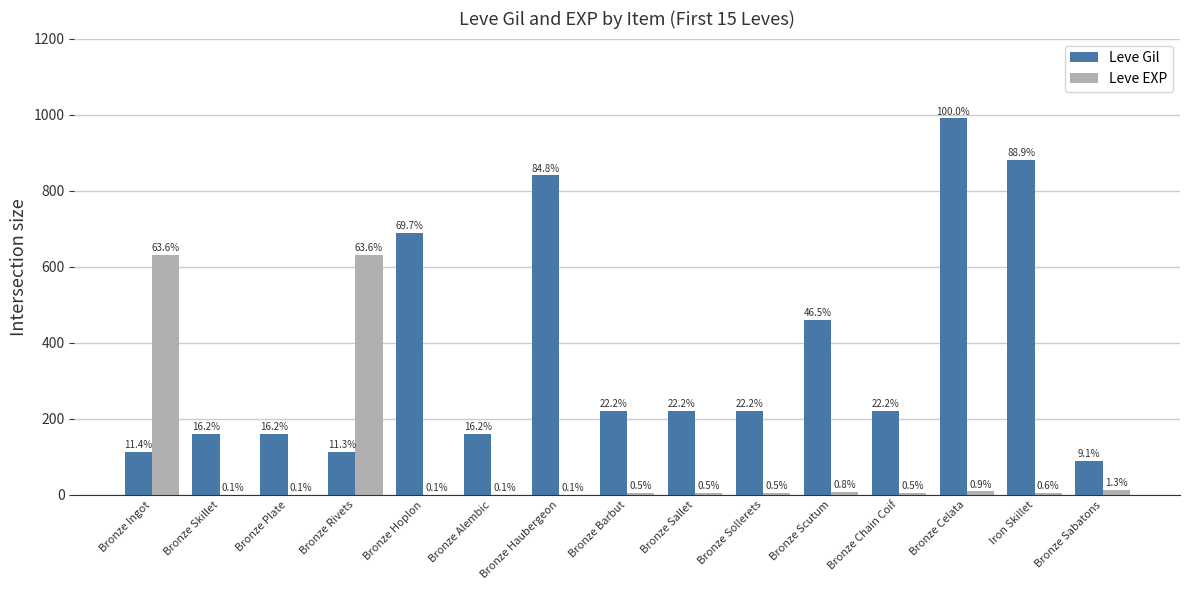

Reading left to right, list all the values displayed in this chart.

Leve Gil: 113	160	160	112	690	160	840	220	220	220	460	220	990	880	90
Leve EXP: 630	1	1	630	1	1	1	5	5	5	8	5	9	6	13